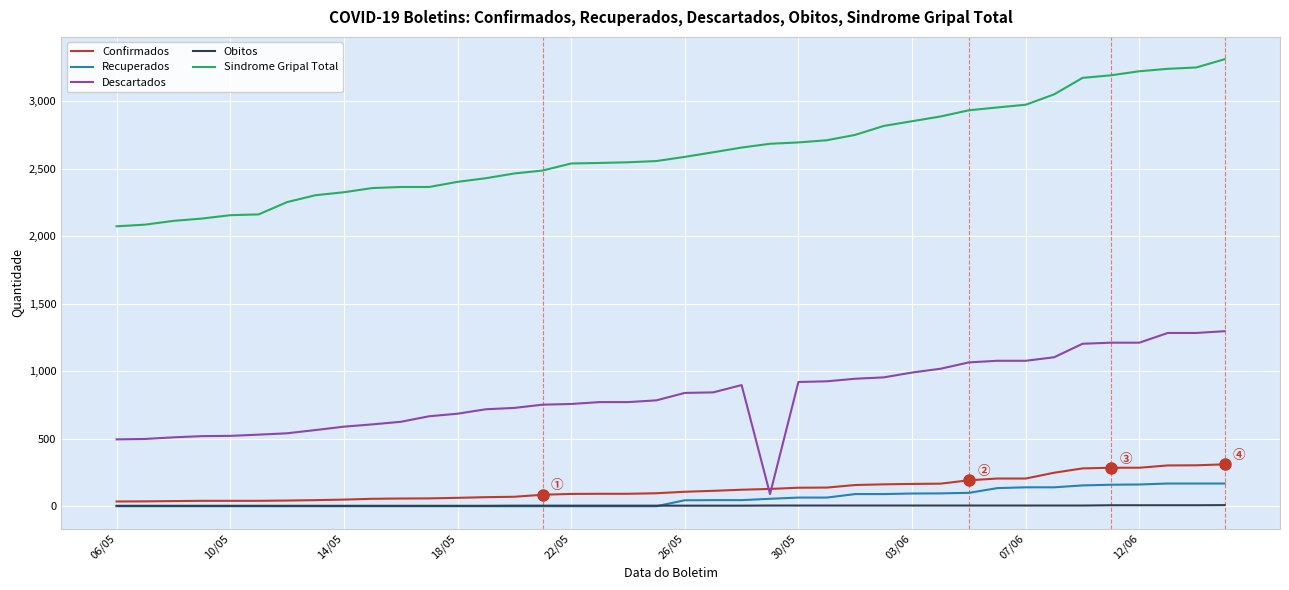

Which series has the largest total across all categories?

Sindrome Gripal Total